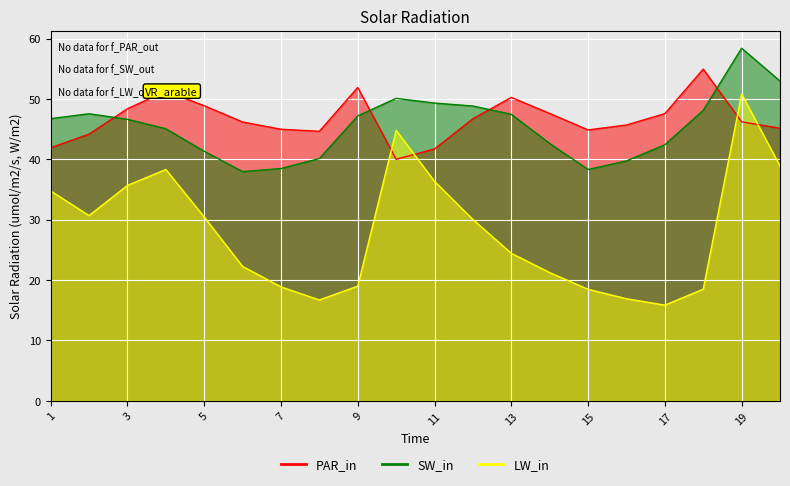

The value of PAR_in at 9 is 51.9. True or false?

True